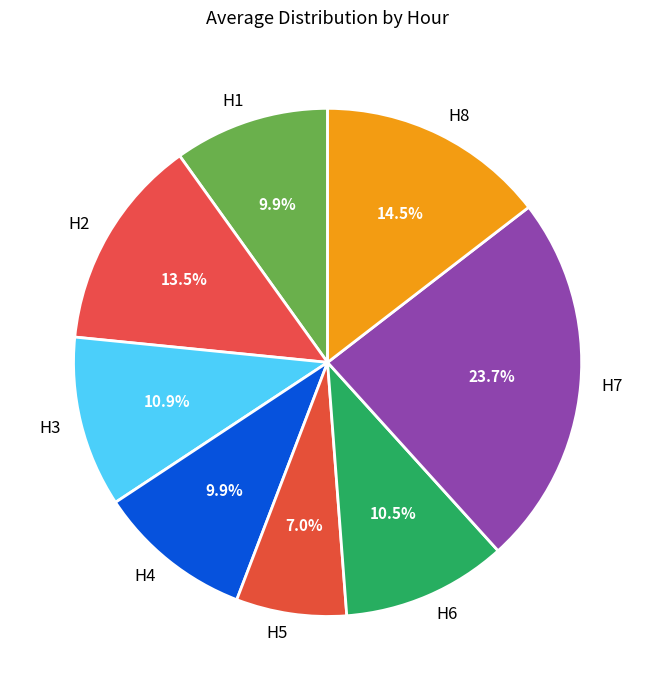

To the nearest percent, what portion does H5 represent?

7%